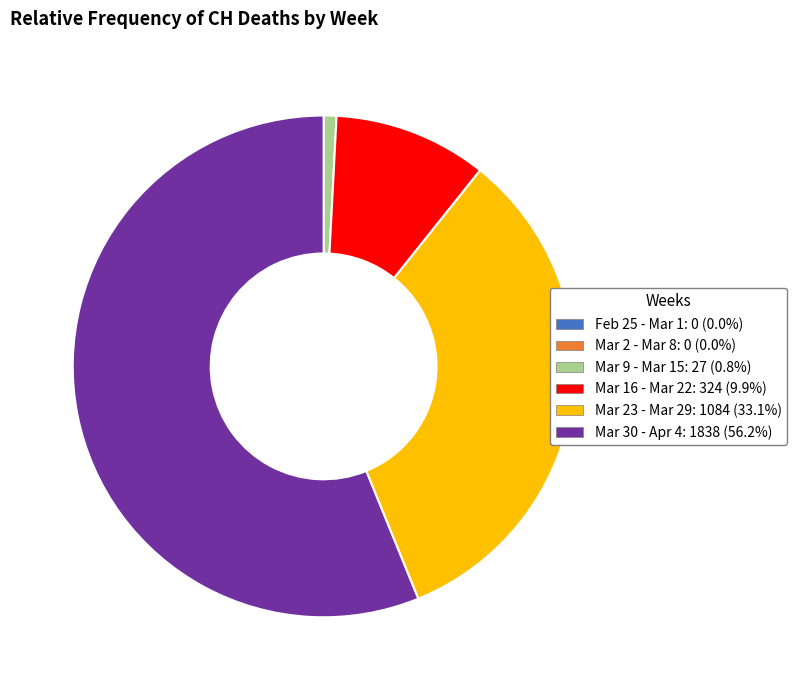

Is there any slice that represents more than half of the pie?

Yes